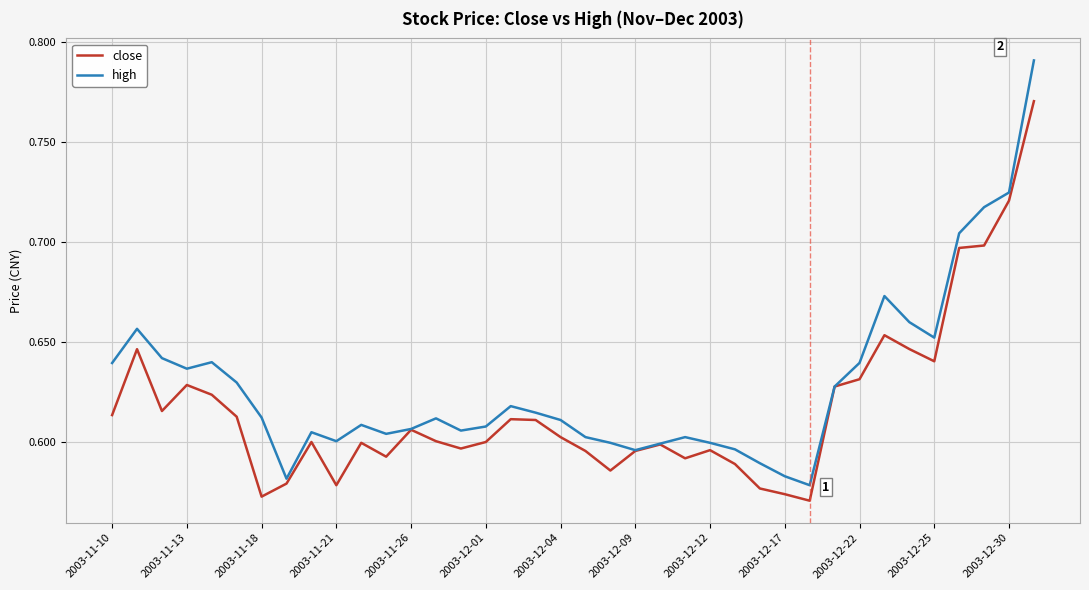

Does the chart display data point markers on the line(s)?

No